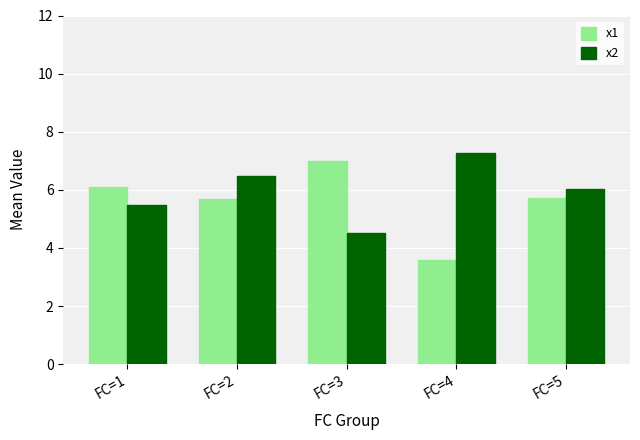

Where does the x1 series first go above 5?

FC=1